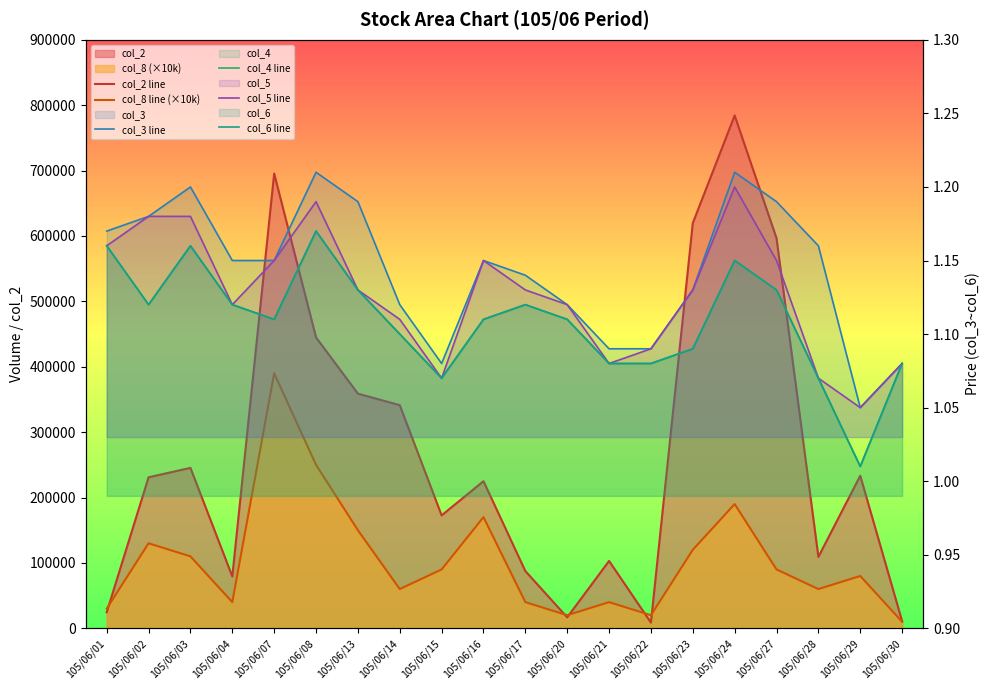

Does the chart display data point markers on the line(s)?

No